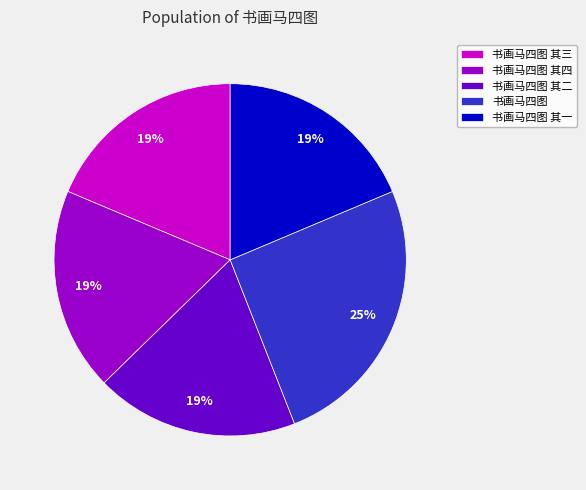

To the nearest percent, what is the average slice percentage?

20%